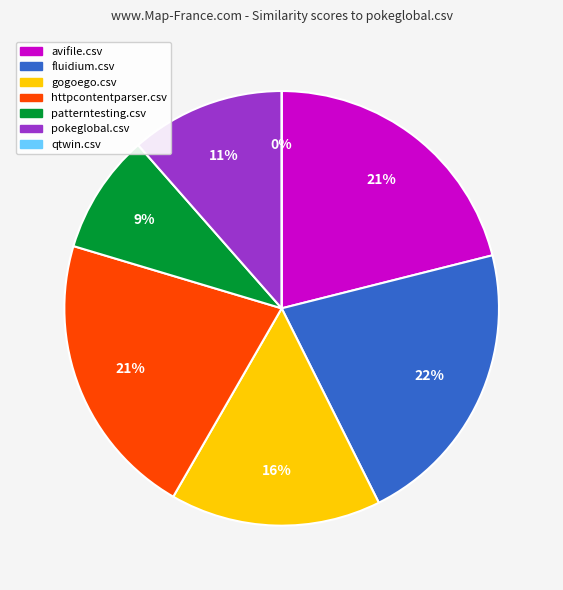

How many segments does this pie chart have?

7